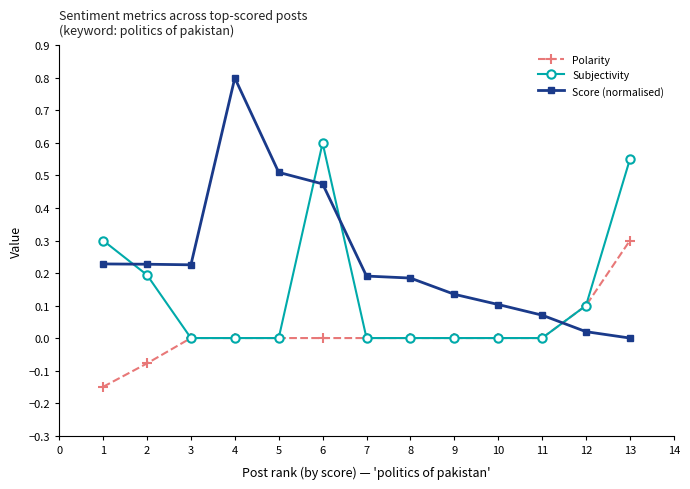

Which series has the largest range (max minus min)?

Score (normalised)